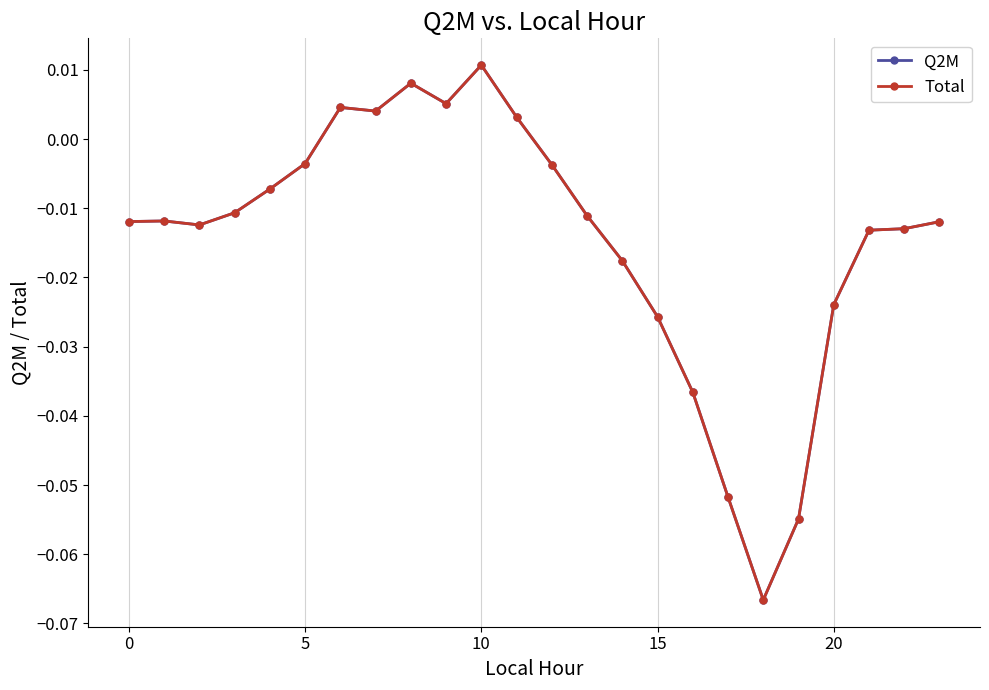

Is this an area chart (filled region under the line)?

No